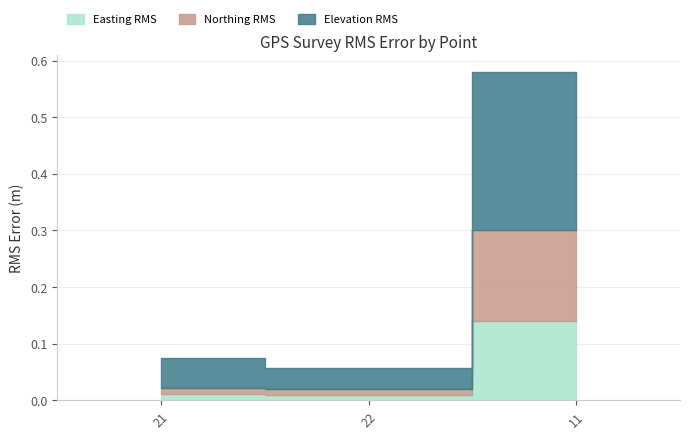

How many data points does each series have?

3